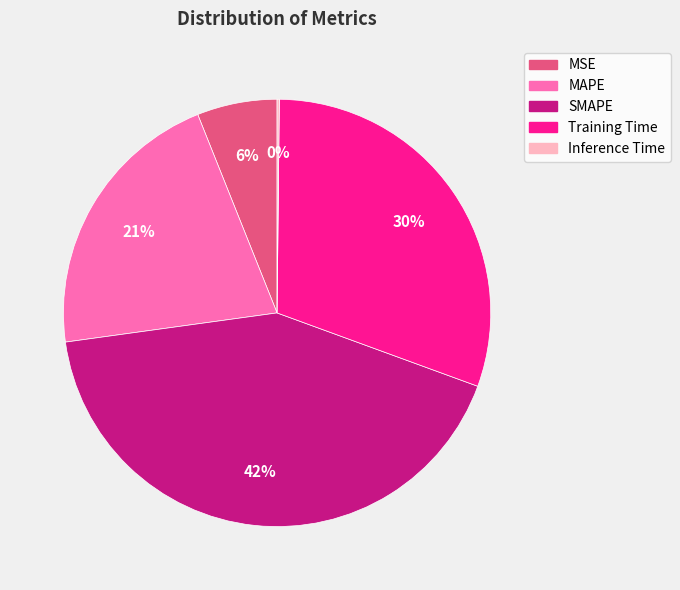

Is the sum of SMAPE and MAPE greater than half?

Yes